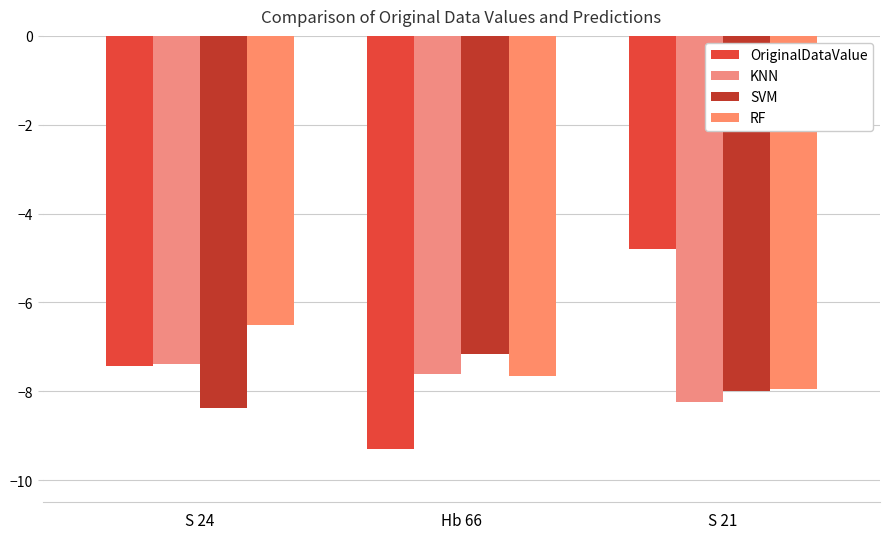

True or false: SVM has a value of -8.0 at S 21.

True